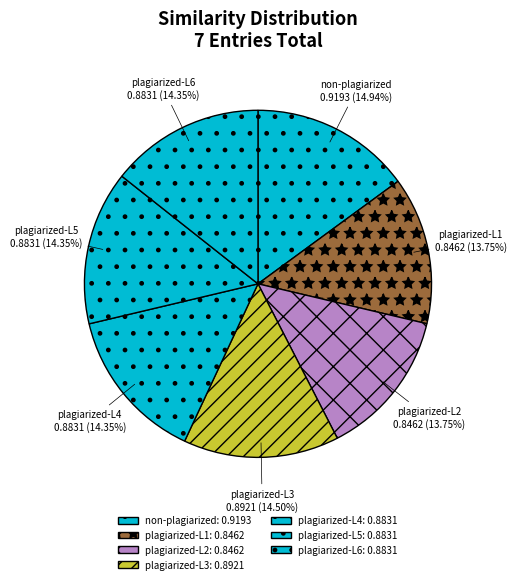

How many segments does this pie chart have?

7